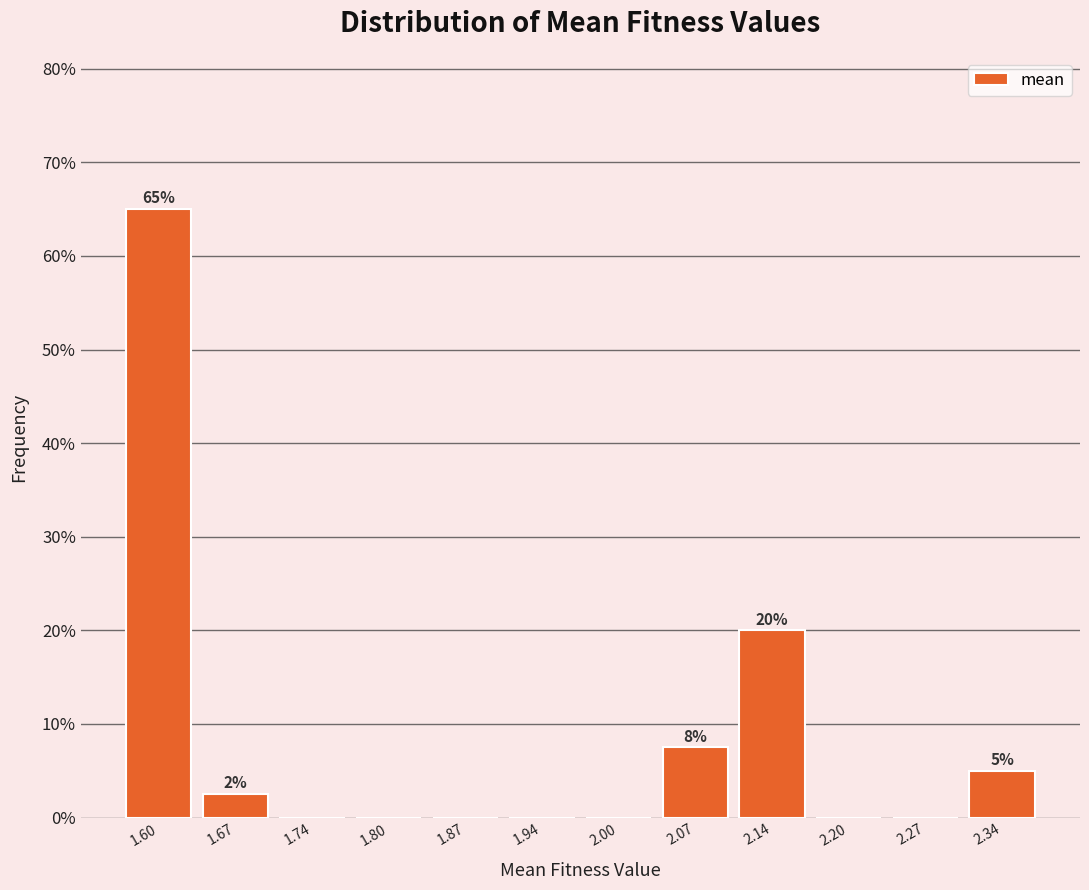

Over which range of the x-axis is the bar tallest?

1.57 to 1.64